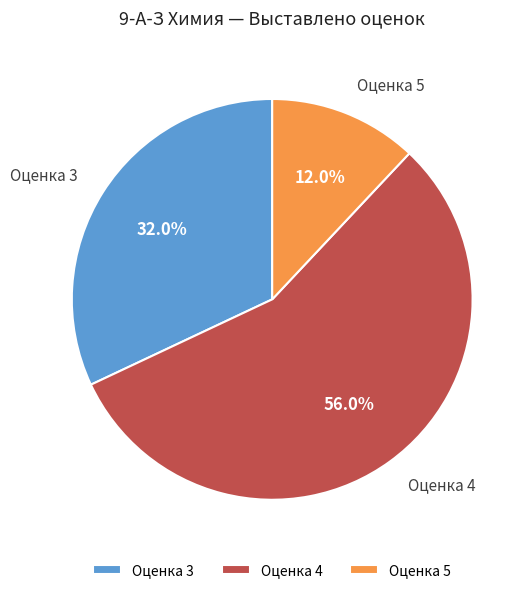

What is the largest slice in the pie chart?

Оценка 4